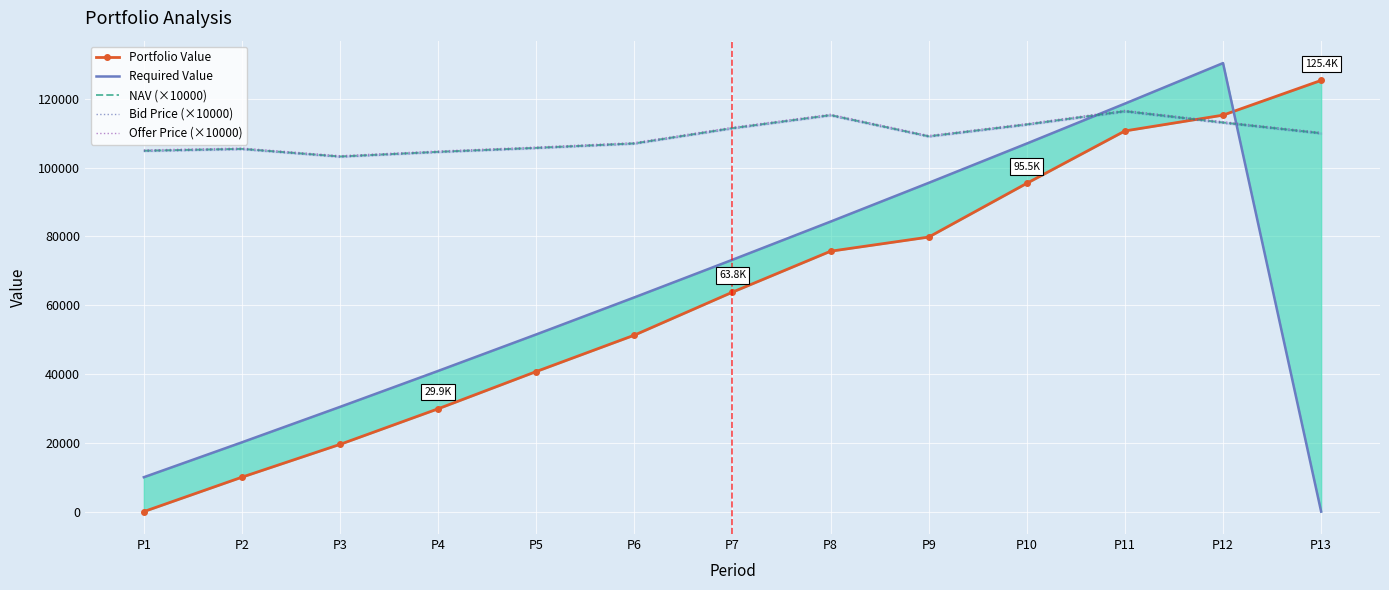

The Portfolio Value series shows 79824.8 at P9. True or false?

True